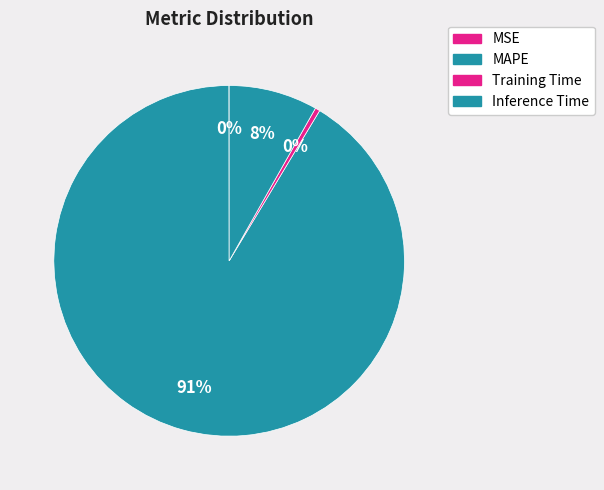

Do MAPE and MSE together represent more than half of the pie?

Yes